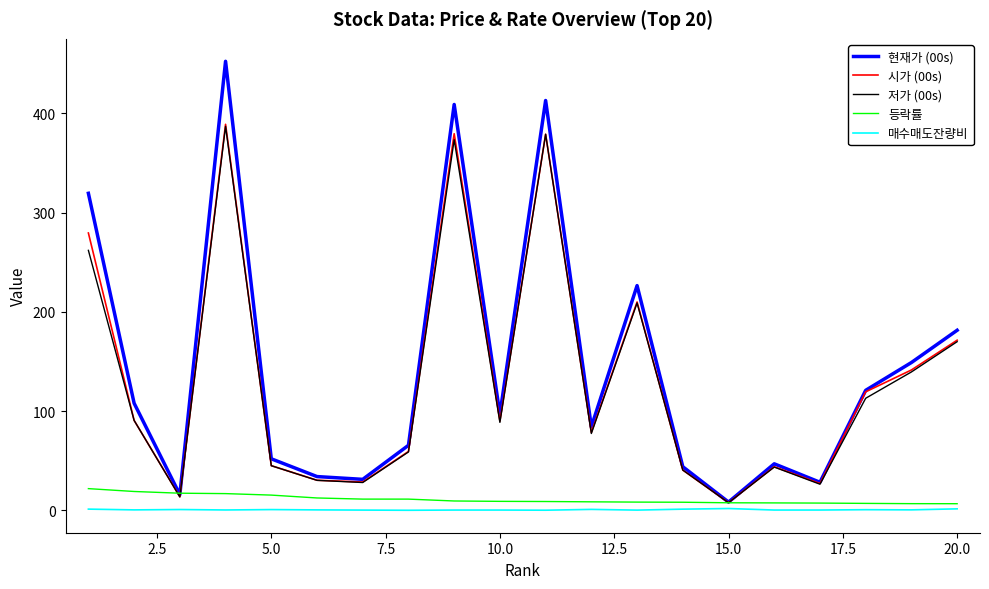

Which series has the widest spread of values?

현재가 (00s)